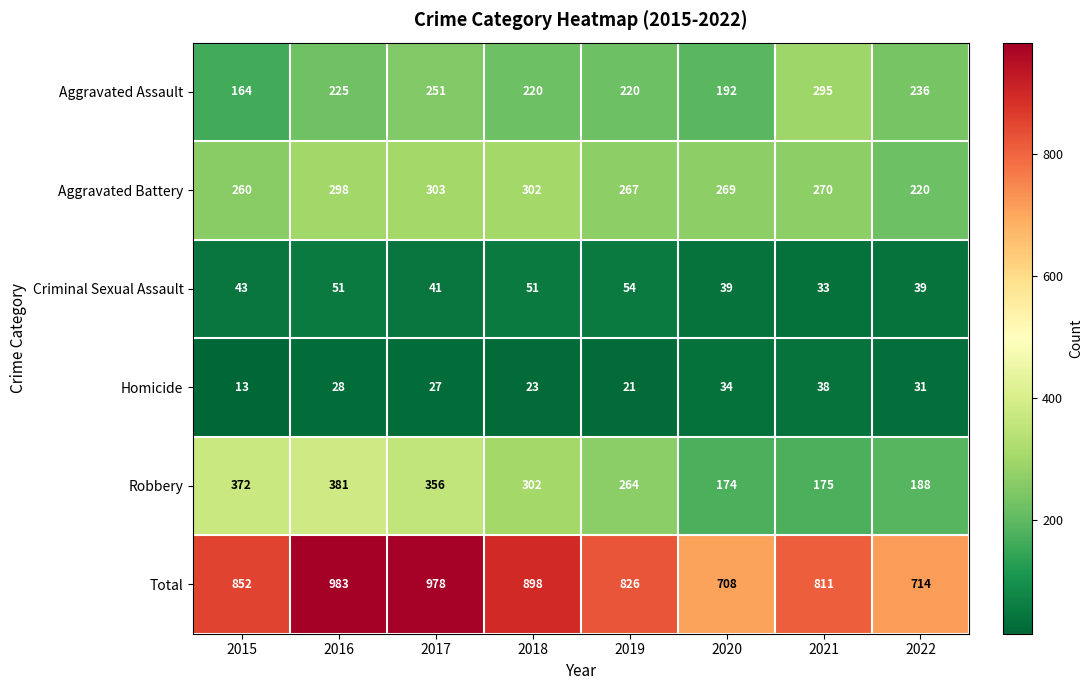

Which series has the widest spread of values?

Total